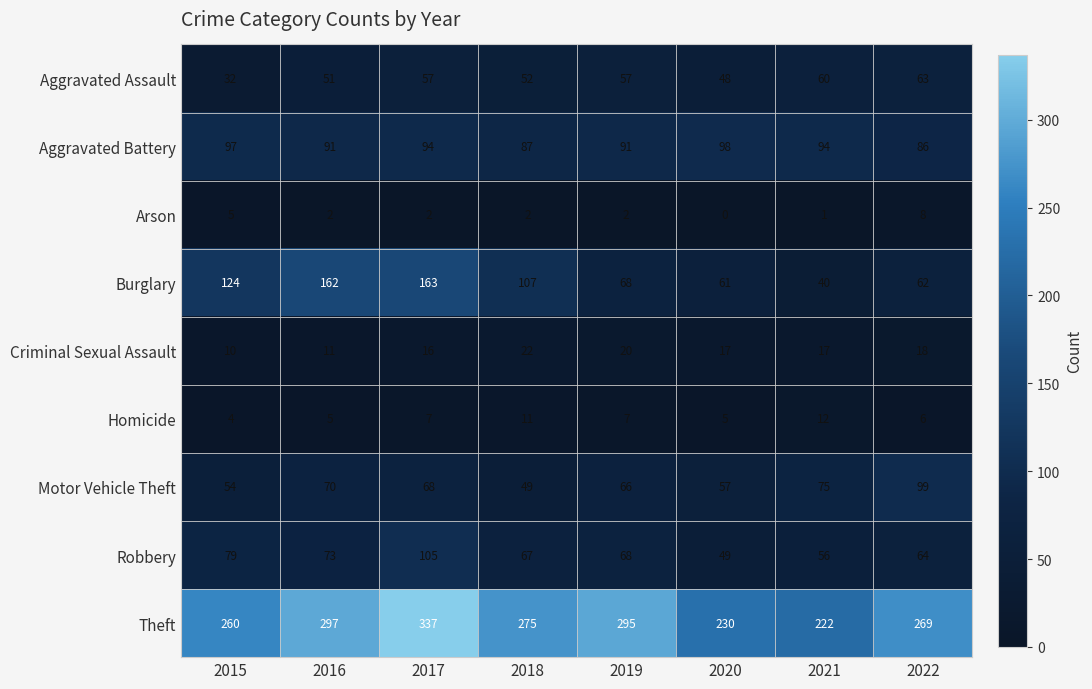

What is the sum of all Criminal Sexual Assault values?

131